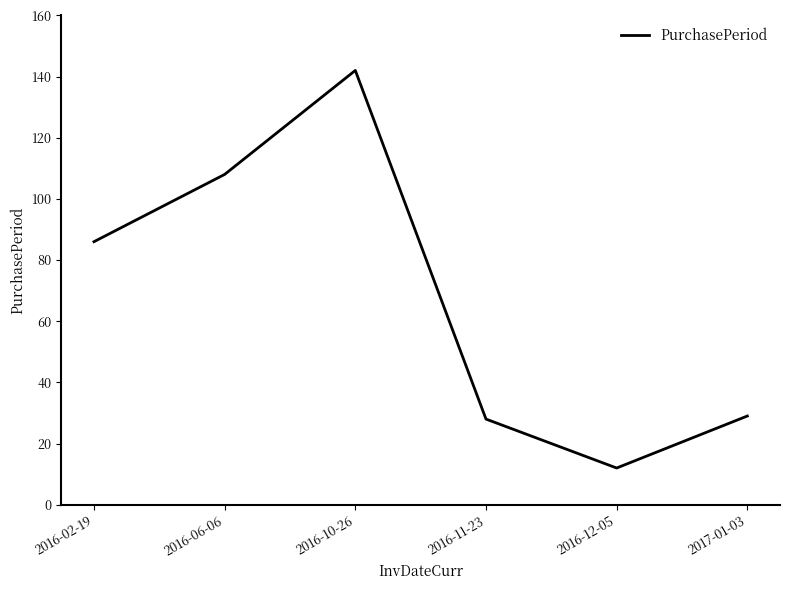

Reading right to left, what are all the values shown in this chart?

29	12	28	142	108	86